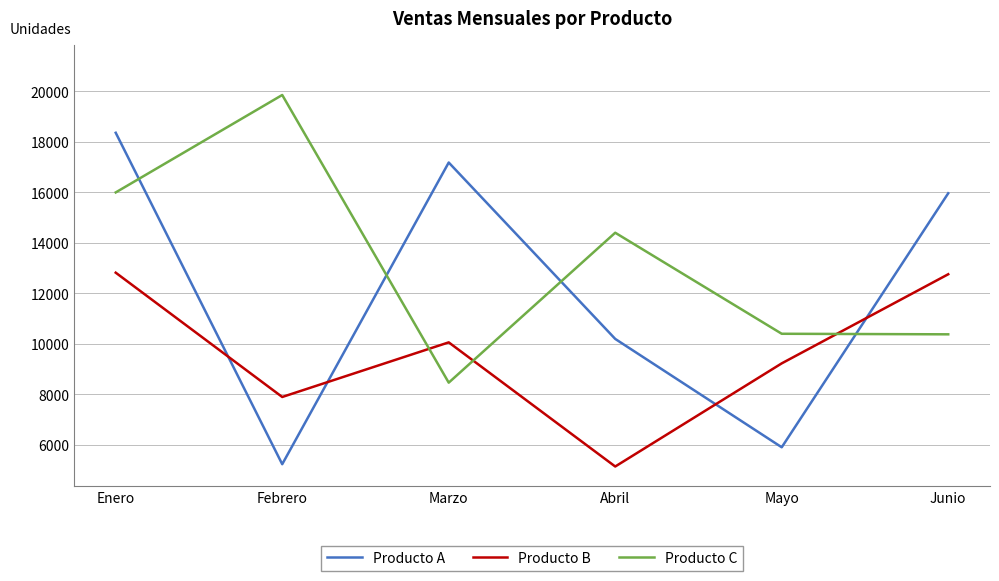

What is the average value of the Producto C series?

13243